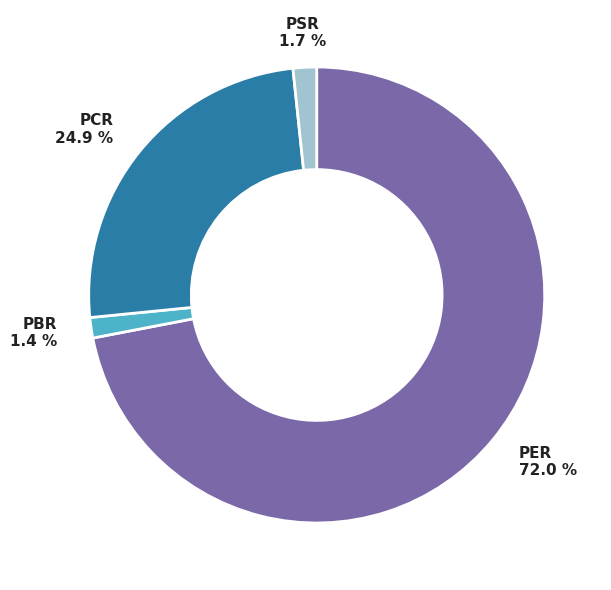

Combined, what portion of the pie is PBR and PER?

73.4%